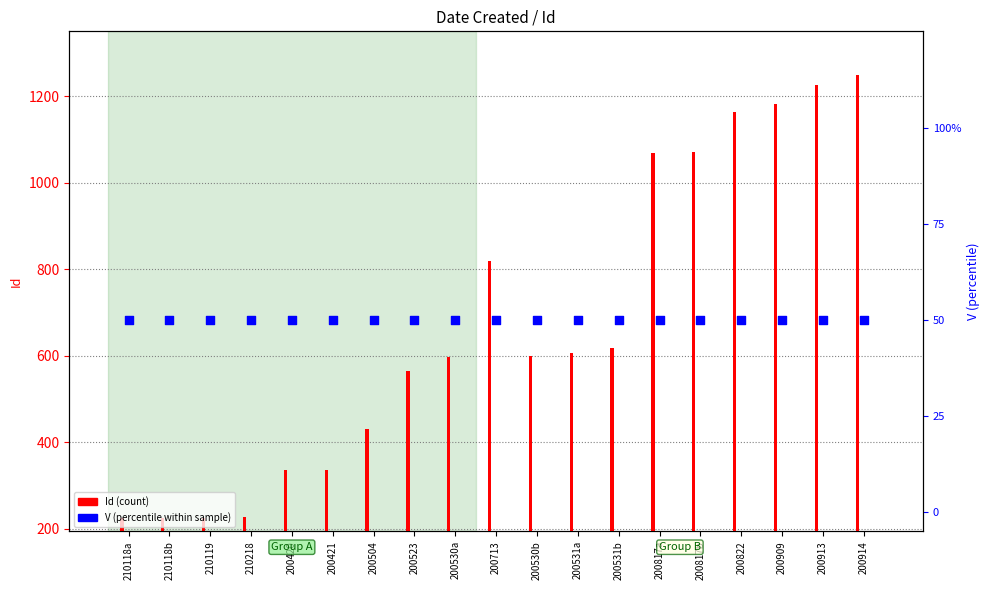

Which series has the largest total across all categories?

Id (count)